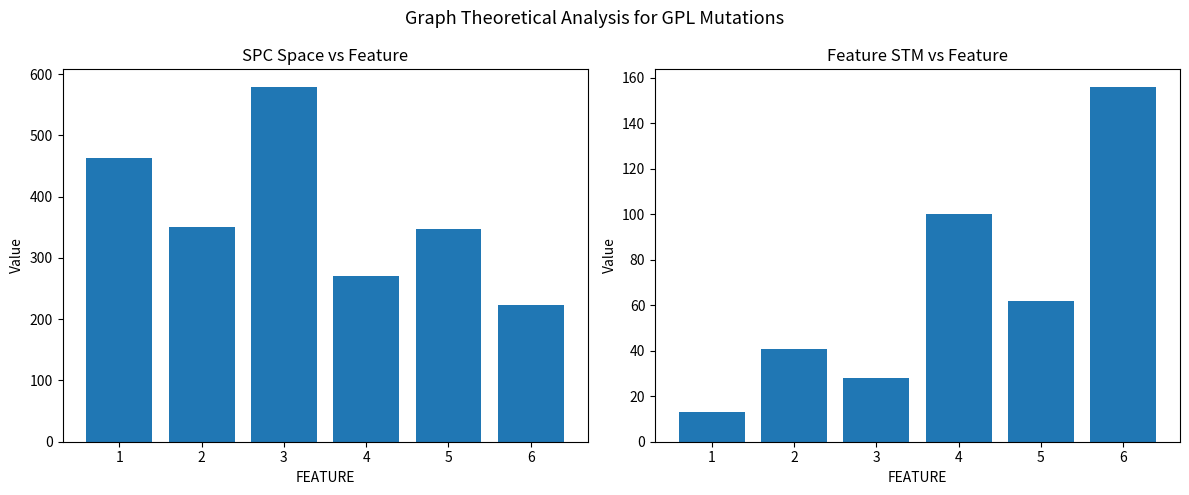

Where does the SPC_SPACE series first go above 351?

1